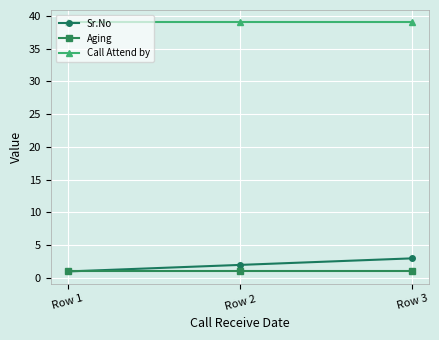

Reading right to left, transcribe all the data shown in this chart.

Sr.No: Row 3=3	Row 2=2	Row 1=1
Aging: Row 3=1	Row 2=1	Row 1=1
Call Attend by: Row 3=39	Row 2=39	Row 1=39